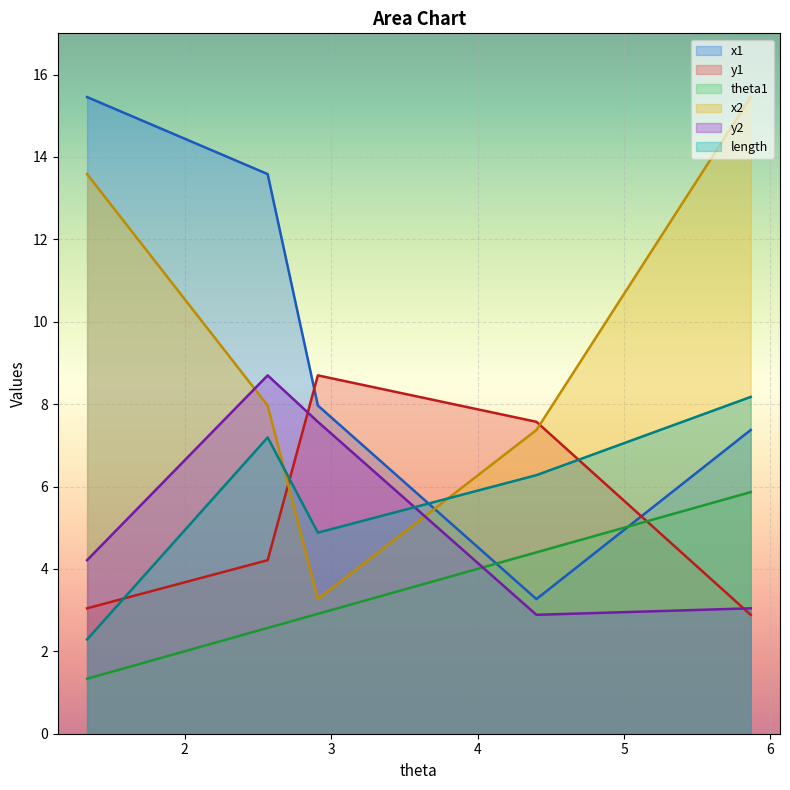

How many times do y2 and length cross each other?

1